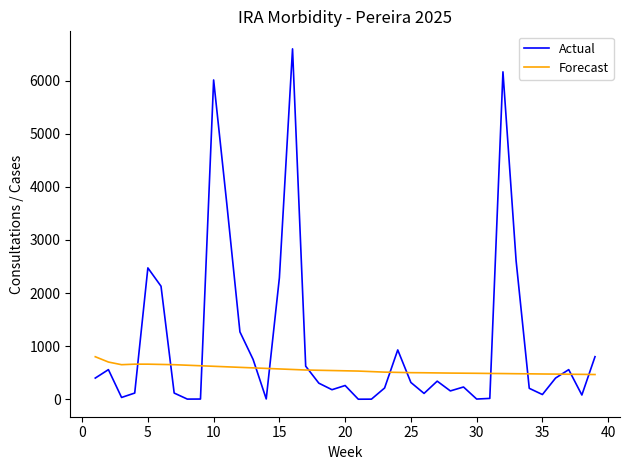

In Actual, how many points are higher than both neighbors (excluding endpoints)?

10